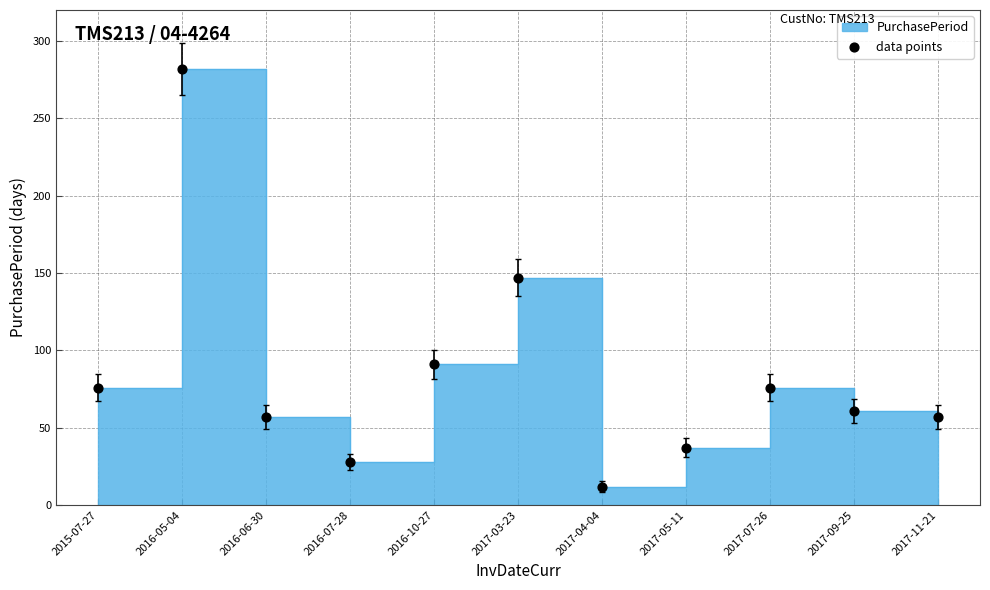

What is the change in value from 2017-07-26 to 2017-11-21?

-19